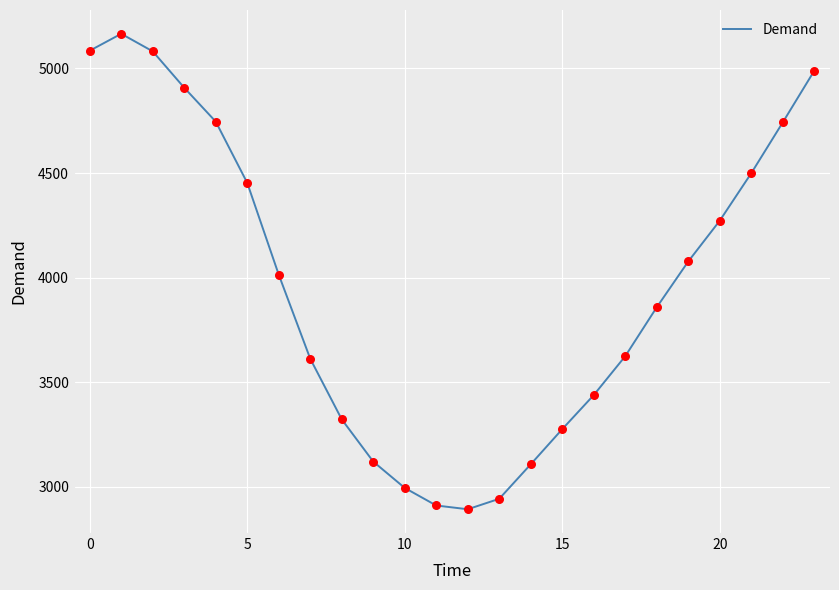

What is the maximum value shown in the chart?

5166